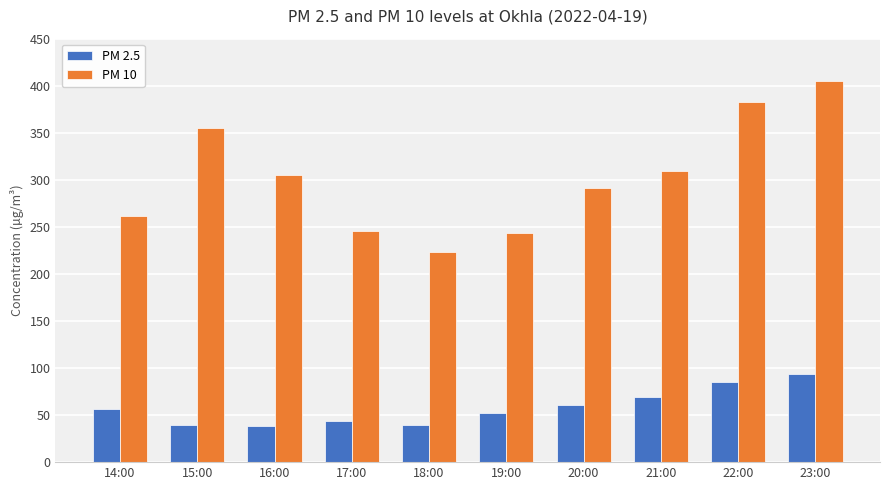

What is the label of the 1st bar from the left?

14:00